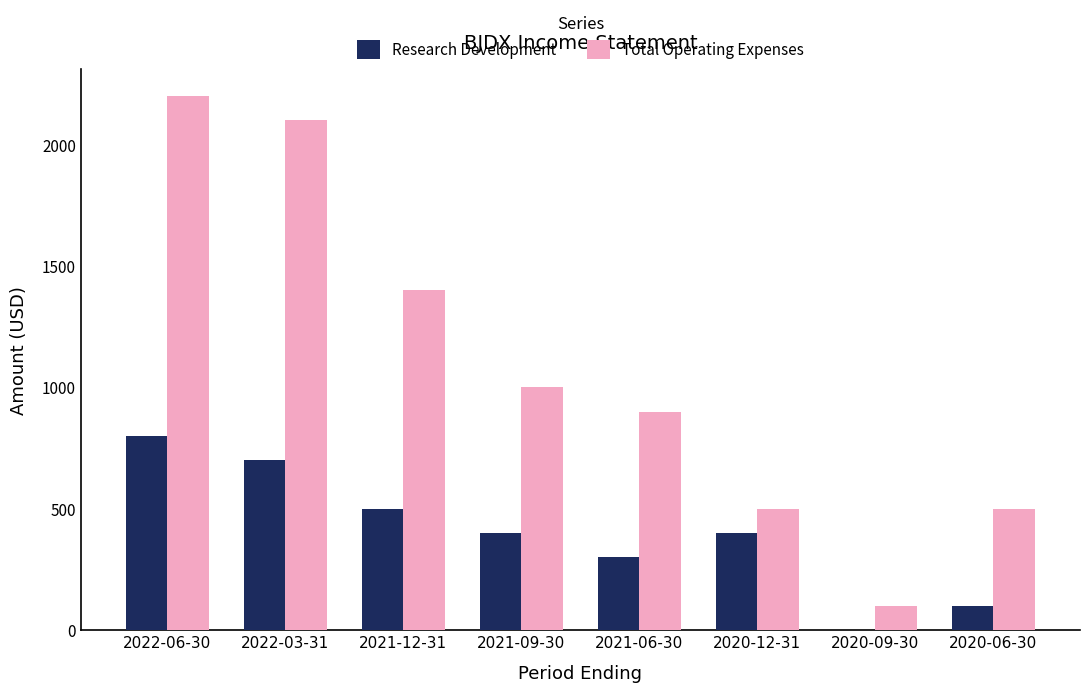

What is the average value of the Research Development series?

400